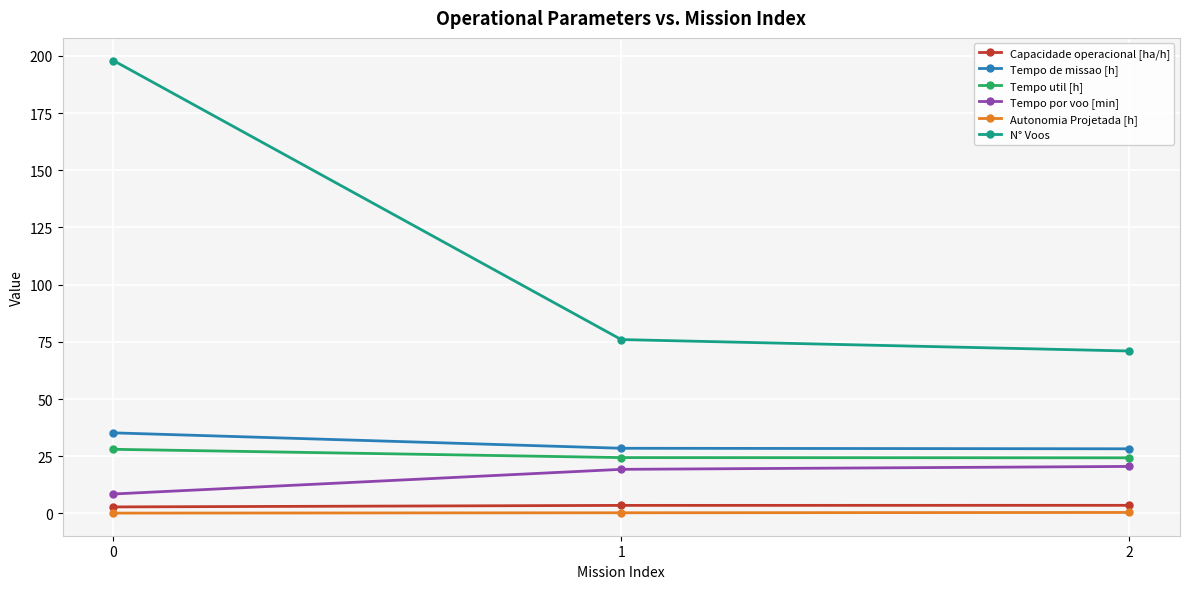

Is it true that Tempo por voo [min] equals 28.3 at 2?

False